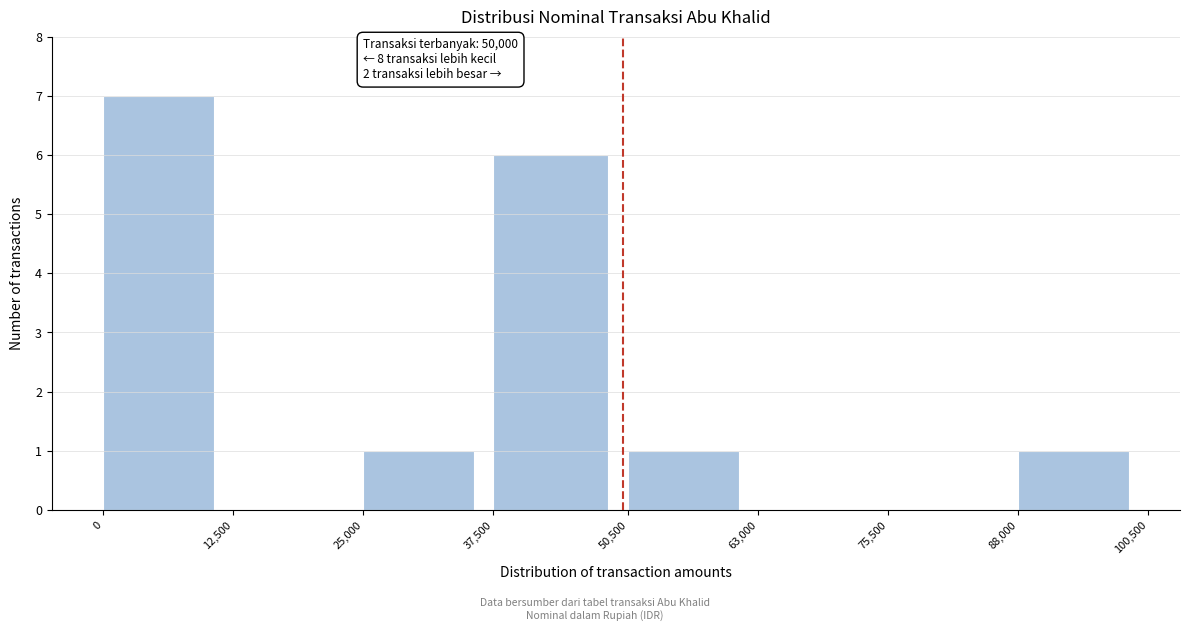

Which range on the x-axis has the tallest bar?

0 to 12,500